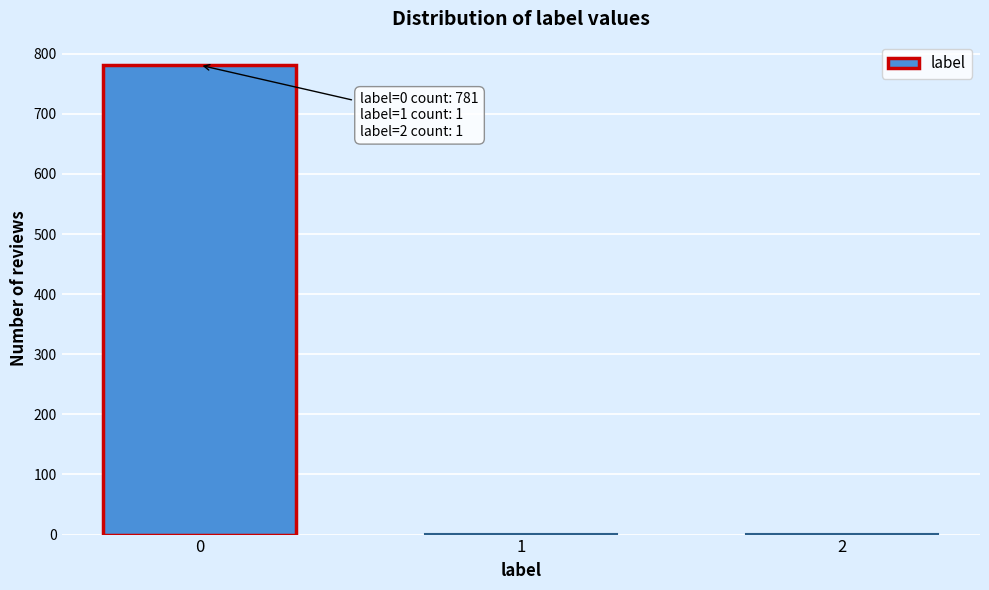

The chart shows a value of 330 at 0. True or false?

False